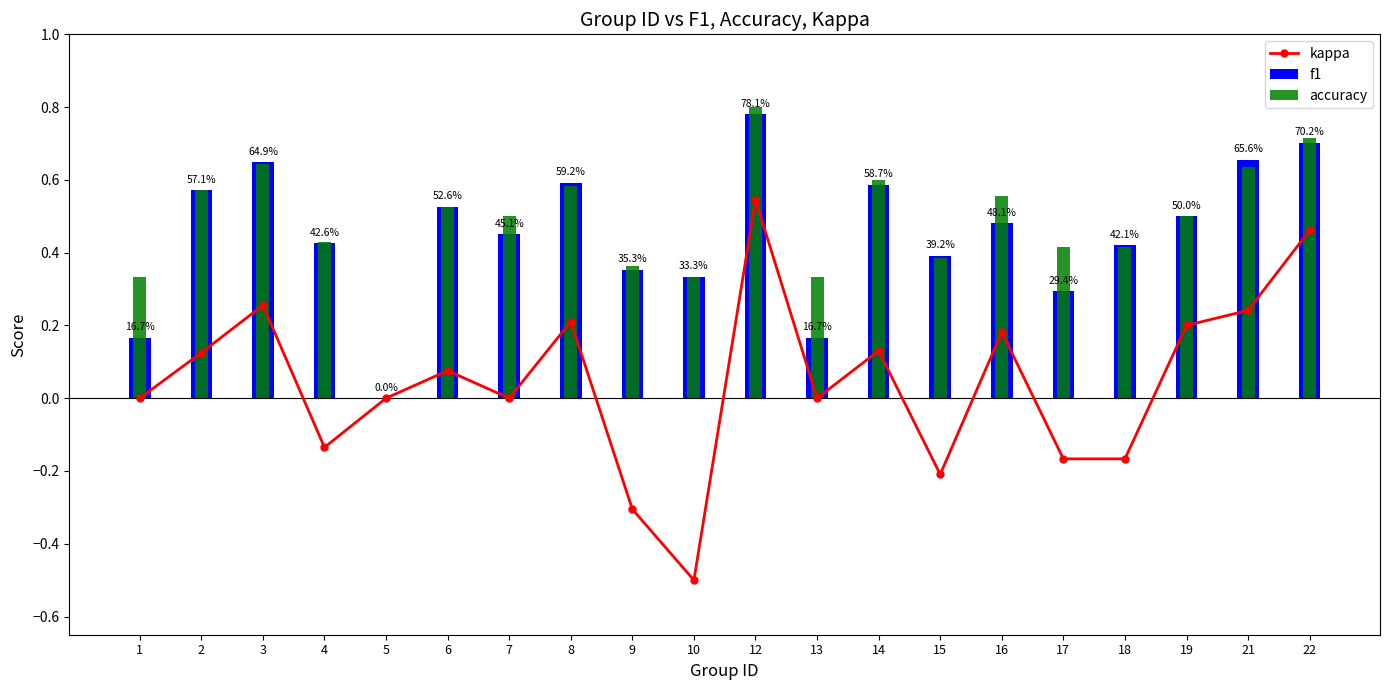

Reading right to left, transcribe all the data shown in this chart.

kappa: 22=0.5	21=0.2	19=0.2	18=-0.2	17=-0.2	16=0.2	15=-0.2	14=0.1	13=0.0	12=0.5	10=-0.5	9=-0.3	8=0.2	7=0.0	6=0.1	5=0.0	4=-0.1	3=0.3	2=0.1	1=0.0
f1: 22=0.7	21=0.7	19=0.5	18=0.4	17=0.3	16=0.5	15=0.4	14=0.6	13=0.2	12=0.8	10=0.3	9=0.4	8=0.6	7=0.5	6=0.5	5=0.0	4=0.4	3=0.6	2=0.6	1=0.2
accuracy: 22=0.7	21=0.6	19=0.5	18=0.4	17=0.4	16=0.6	15=0.4	14=0.6	13=0.3	12=0.8	10=0.3	9=0.4	8=0.6	7=0.5	6=0.5	5=0.0	4=0.4	3=0.6	2=0.6	1=0.3